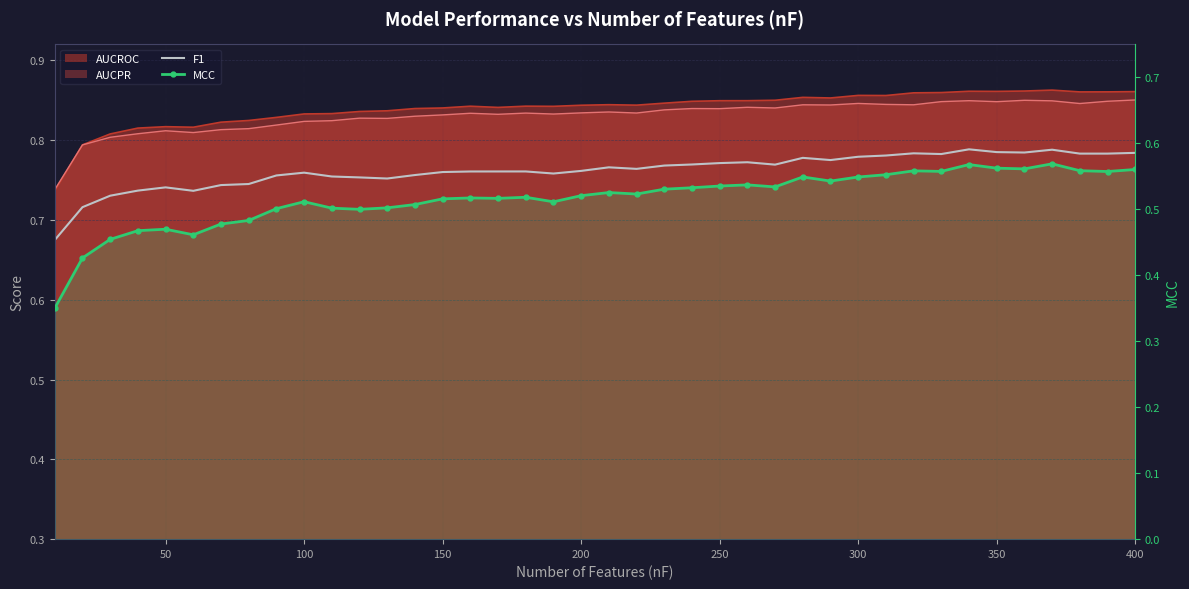

What is the minimum value for MCC?

0.4